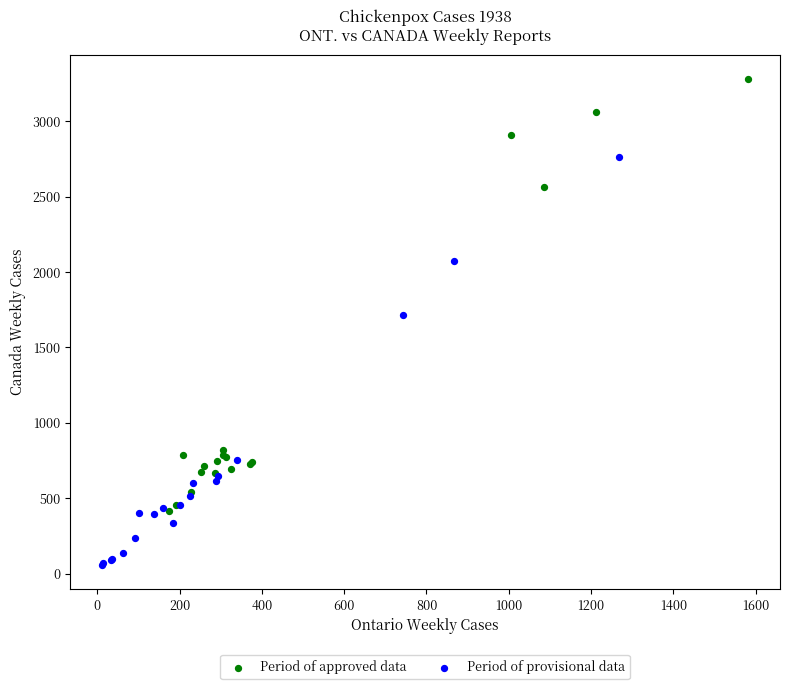

Which series contains the highest Y value?

Period of approved data